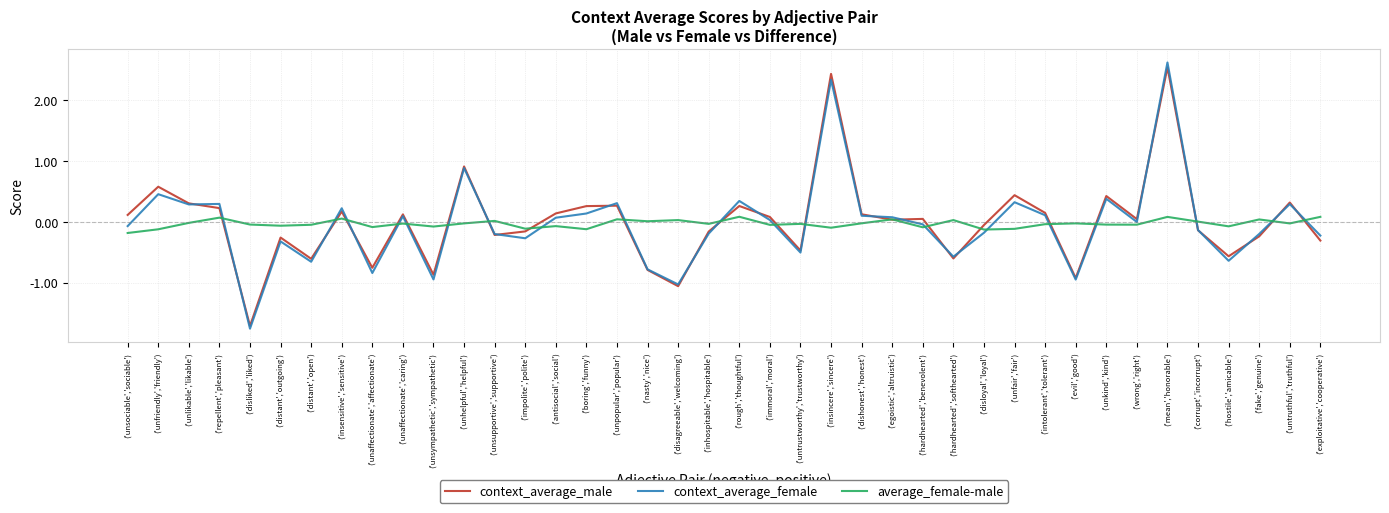

What is the difference between the highest and lowest values at ('unsympathetic','sympathetic')?

0.9